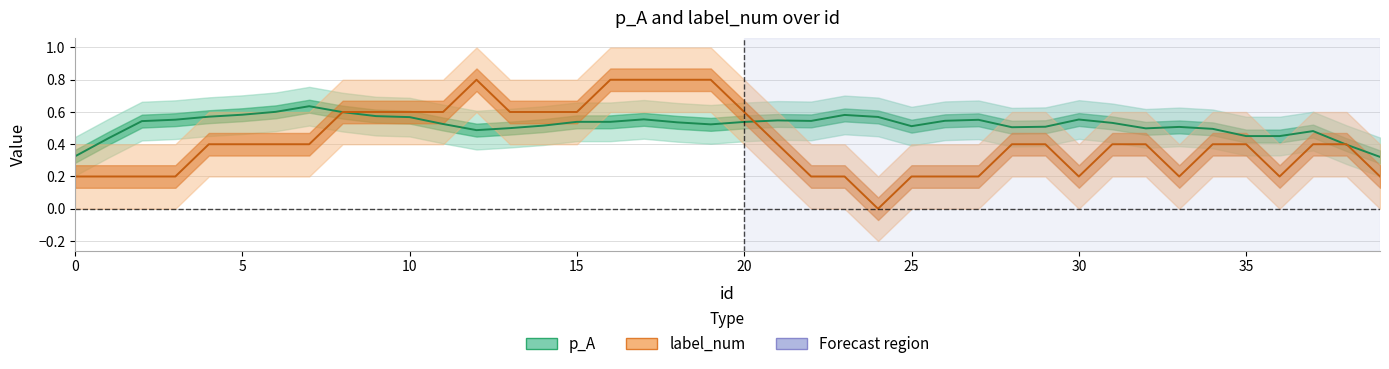

At which category is the sum across all series the highest?

17